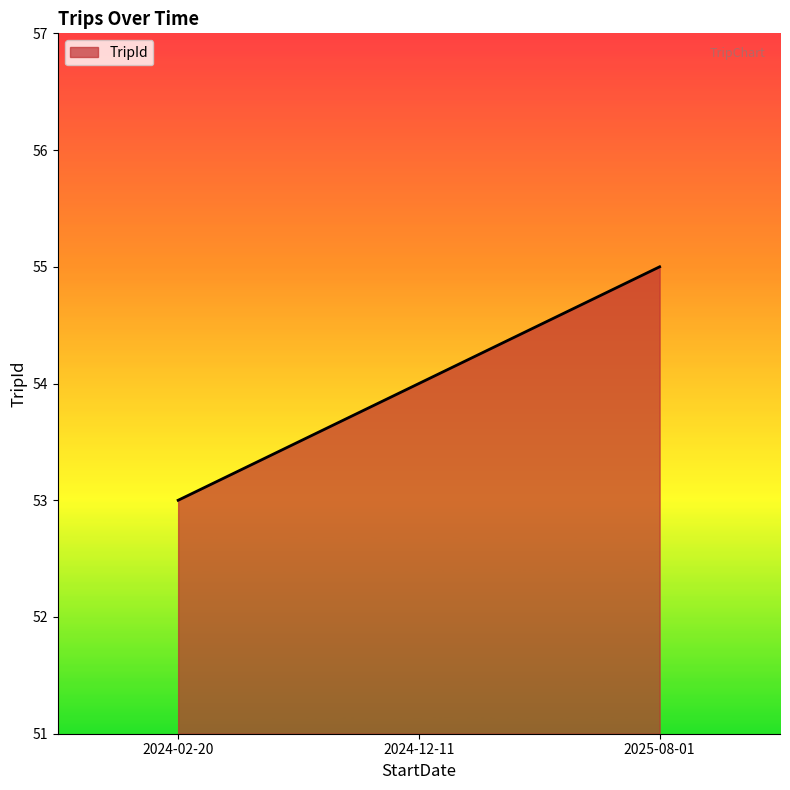

Does the chart have visible grid lines?

No